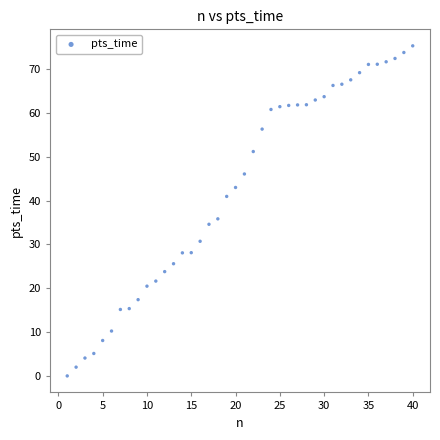

What is the range of X values (max minus min)?

39.0